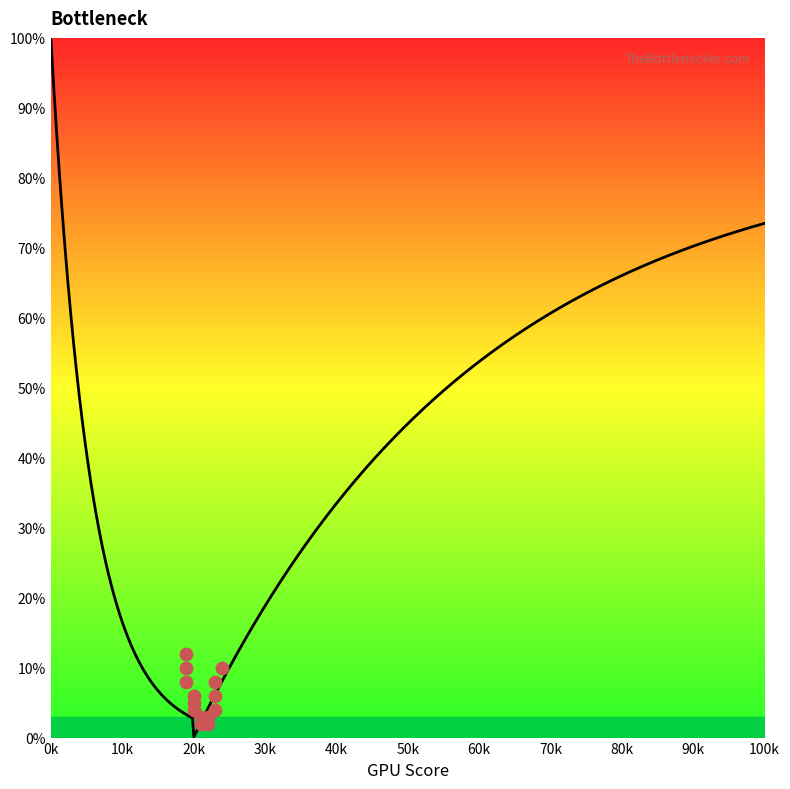

What is the change in value from 4 to 14?

-30